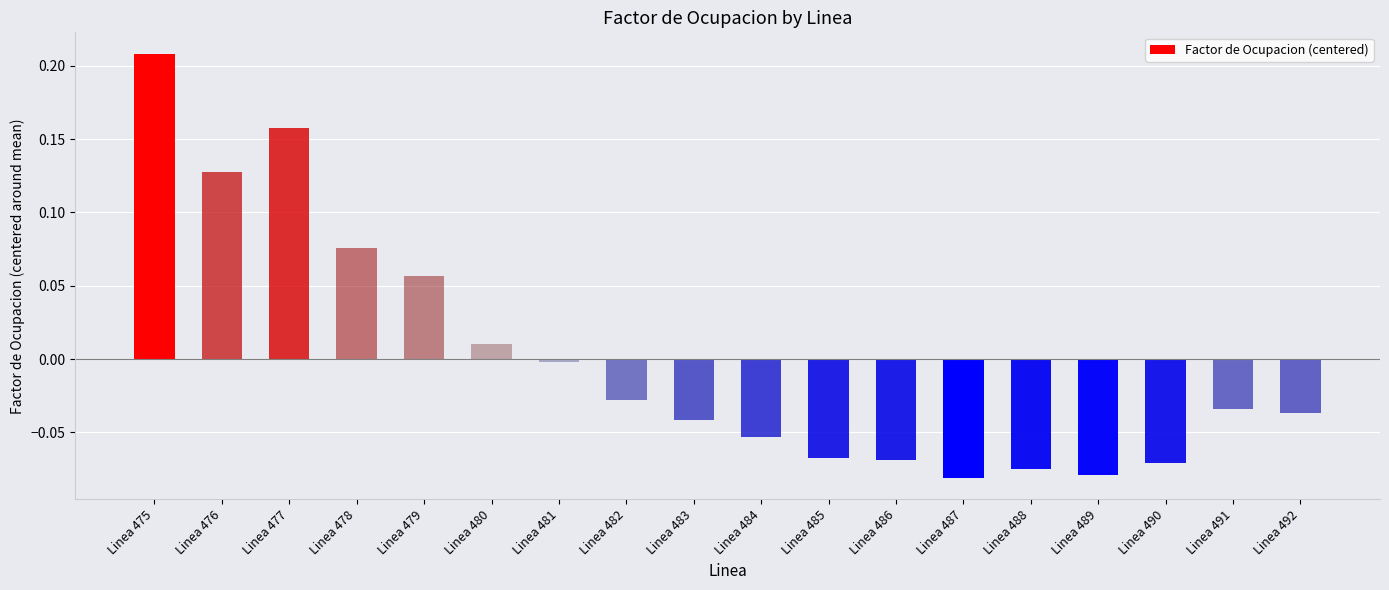

Which category has the lowest value across all series?

Linea 487